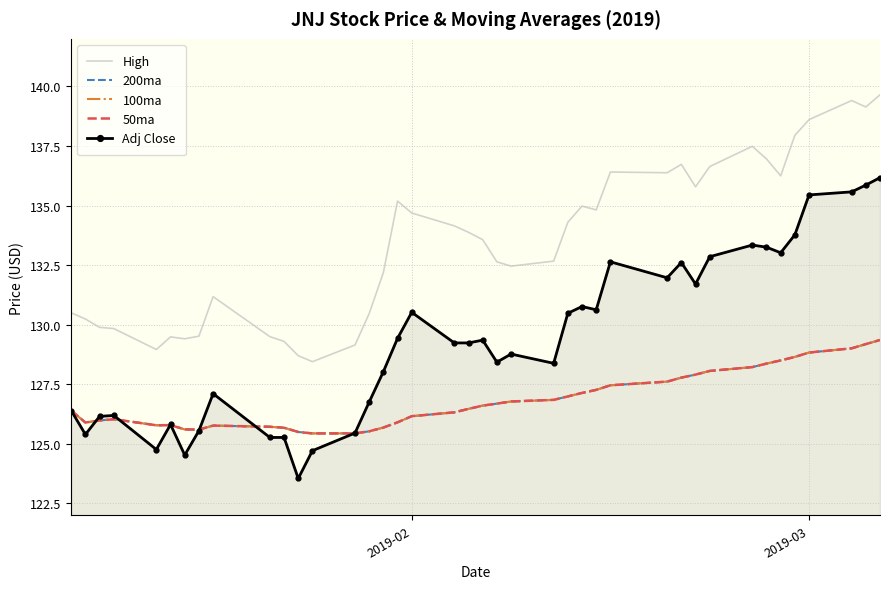

What is the value of the 50ma point at the 20th from the left?

126.5